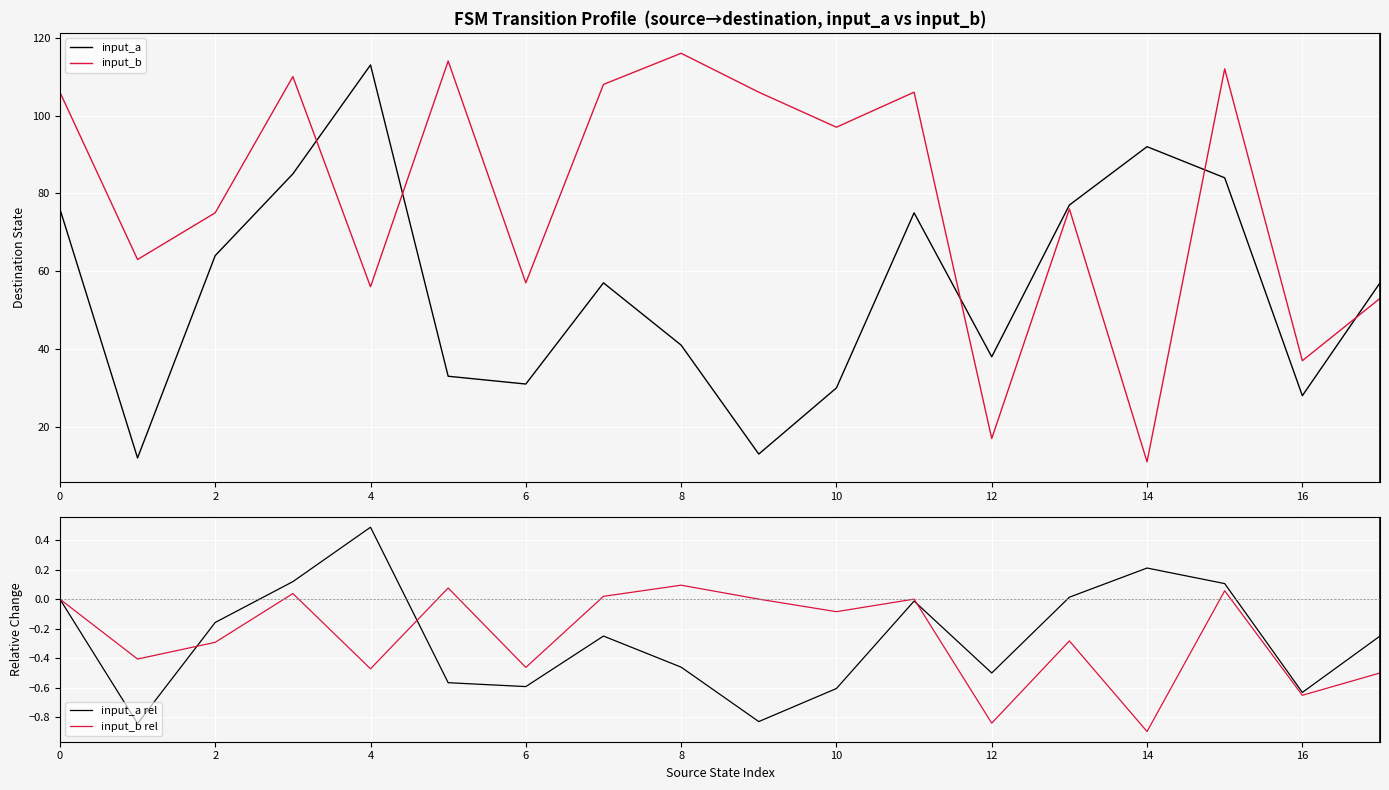

The value of input_b rel at 16 is -0.9. True or false?

False